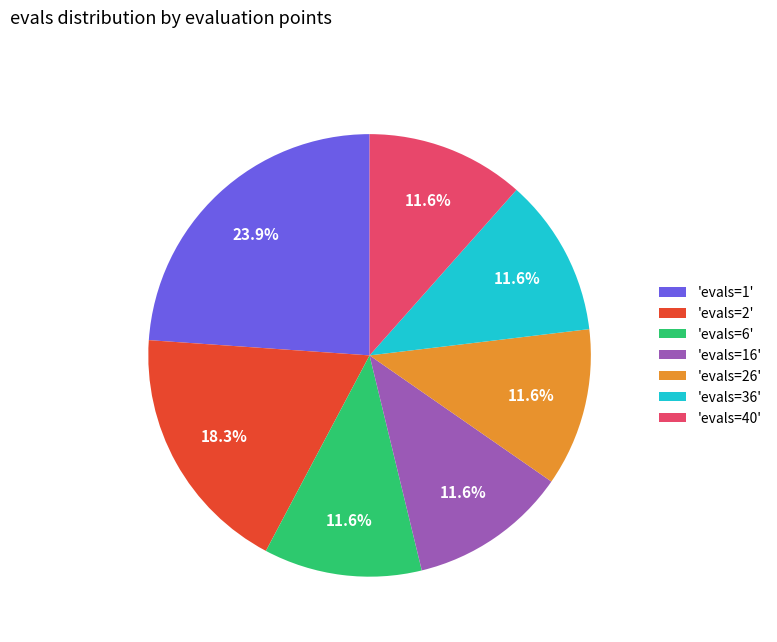

Is 'evals=40' the majority of the pie?

No